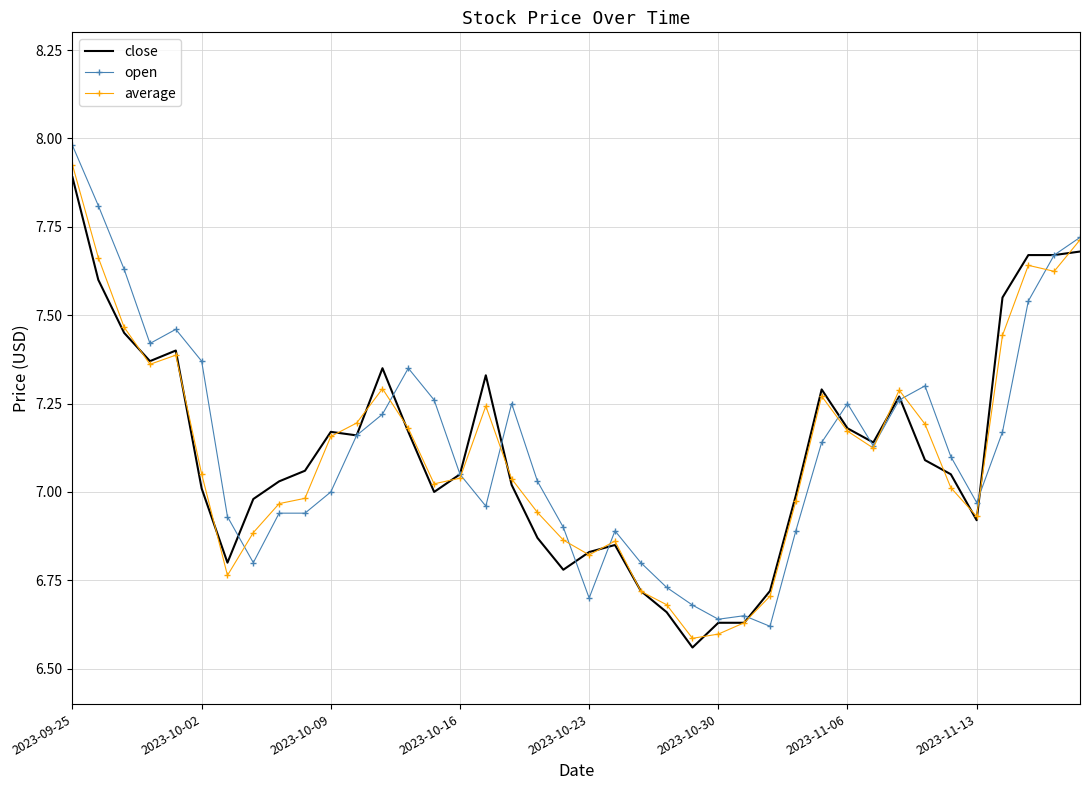

What are all the series names shown in the legend?

close, open, average